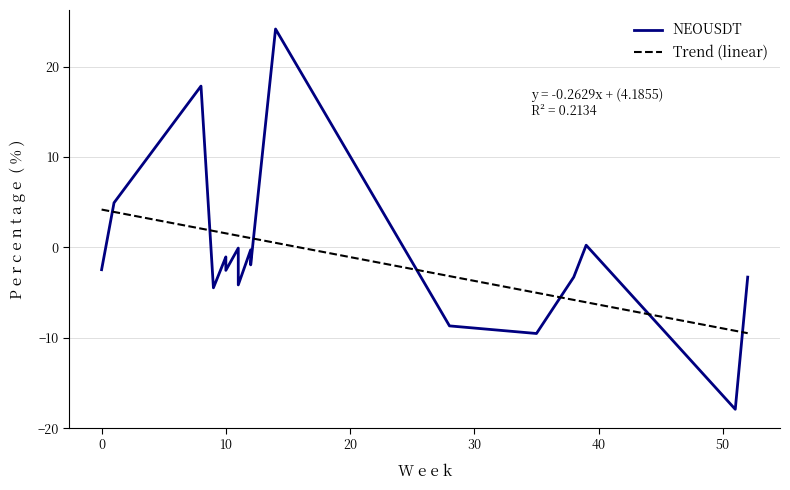

What is the maximum value shown in the chart?

24.2